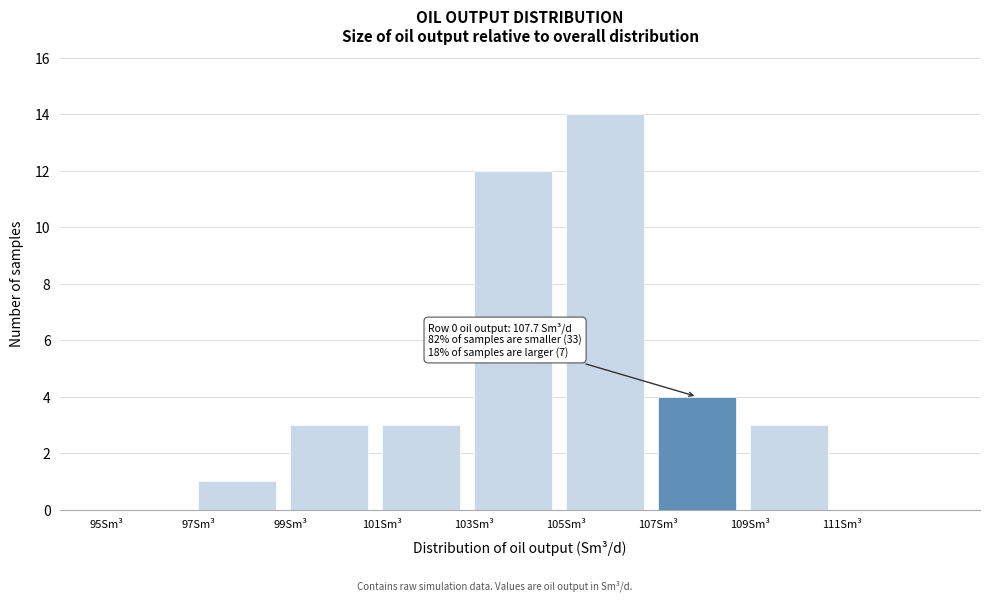

Over which range of the x-axis is the bar tallest?

105 to 107